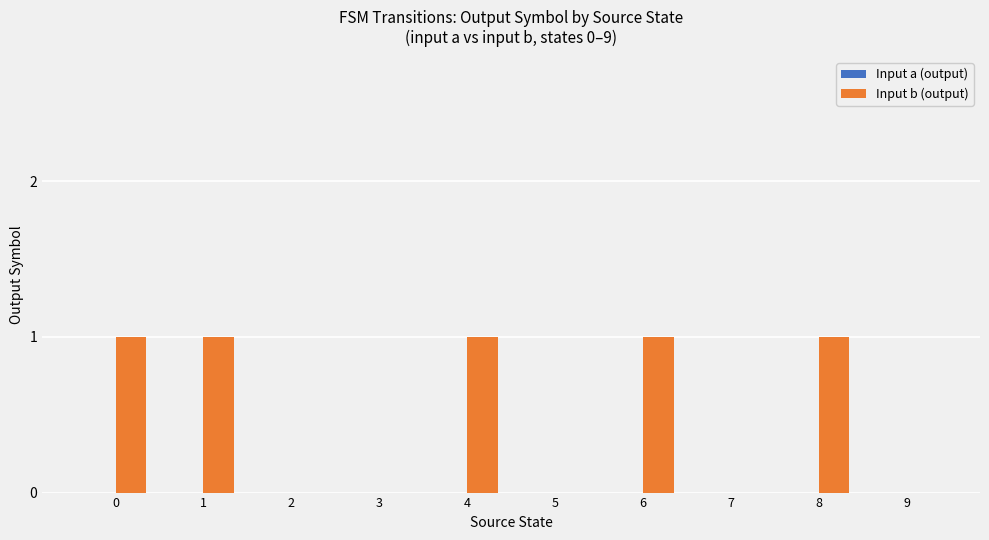

The chart shows a value of 2 at 4. True or false?

False